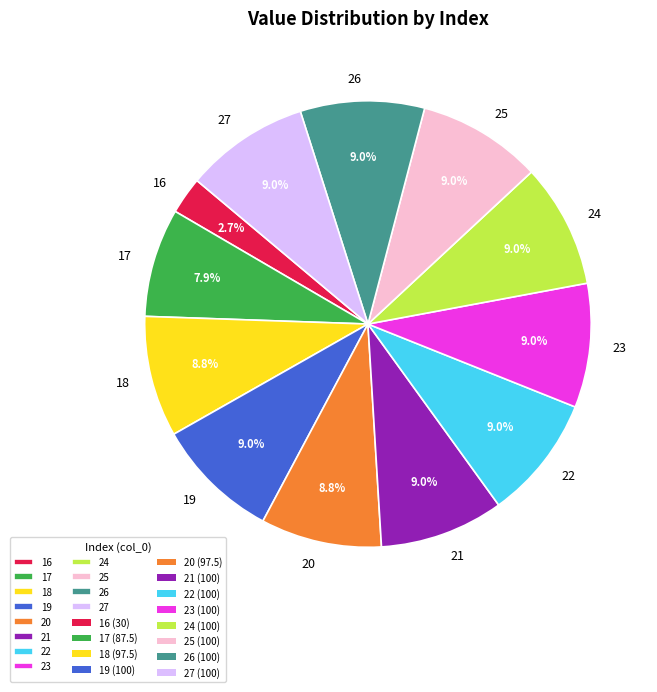

Combined, do 22 and 24 account for over 50%?

No